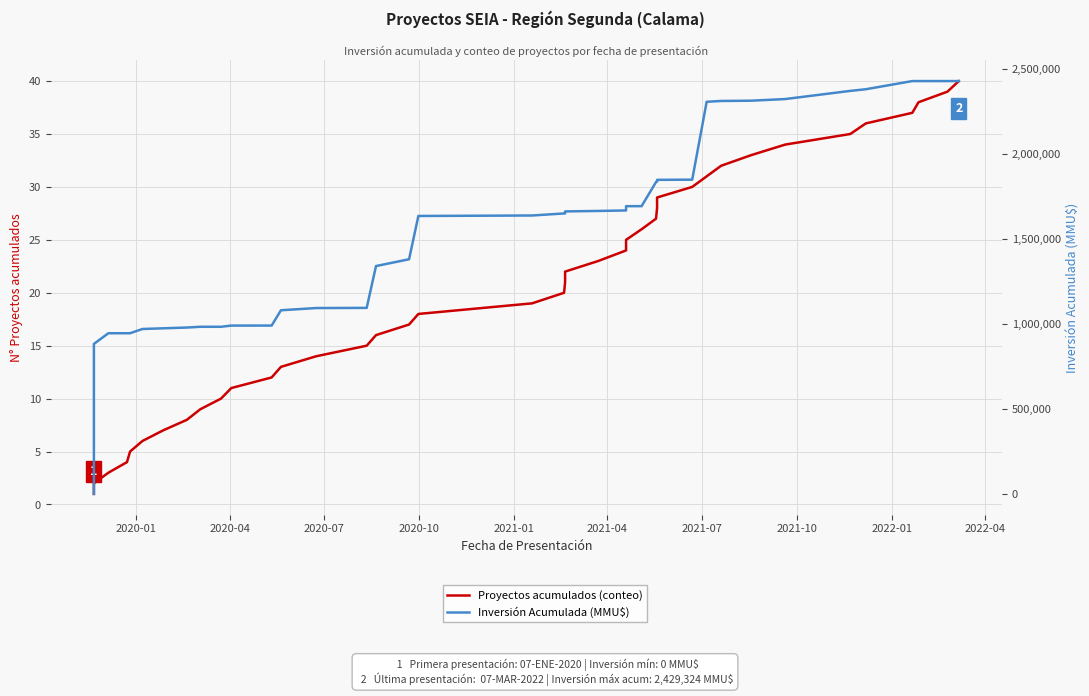

Is it true that Inversión Acumulada (MMU$) equals 1528620 at 2022-01?

False